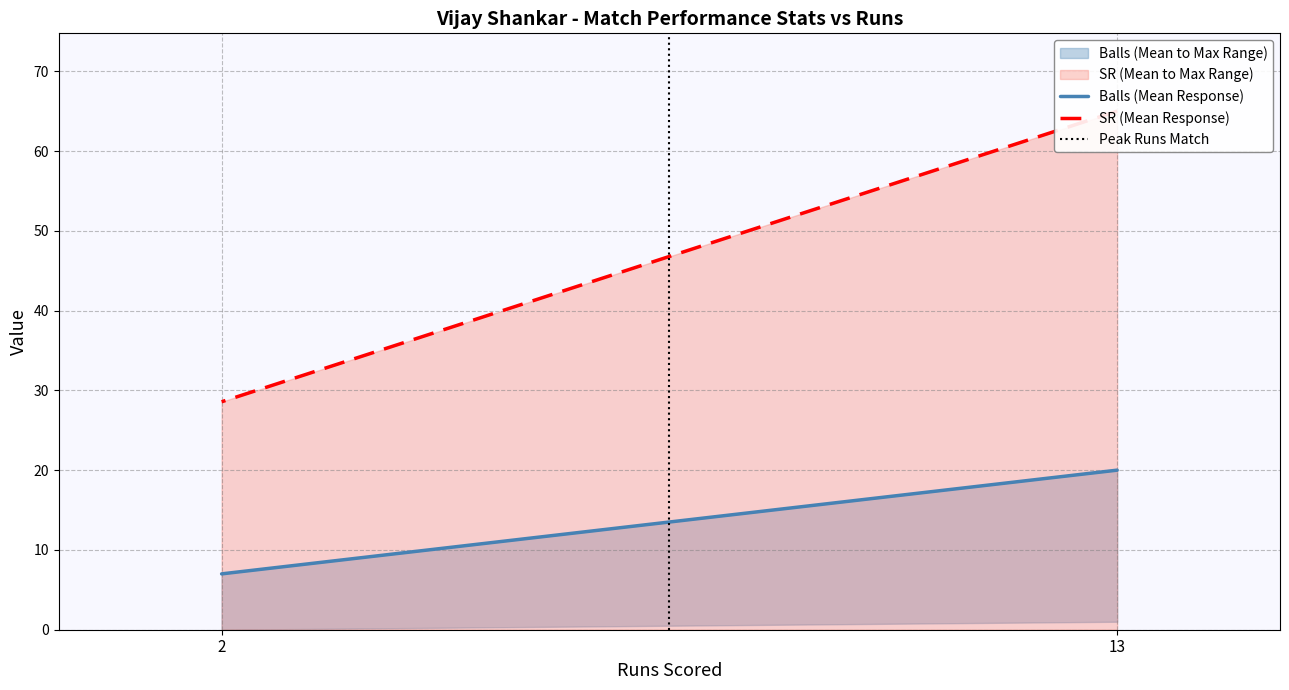

At which label is Balls (Mean Response) closest to 13?

2